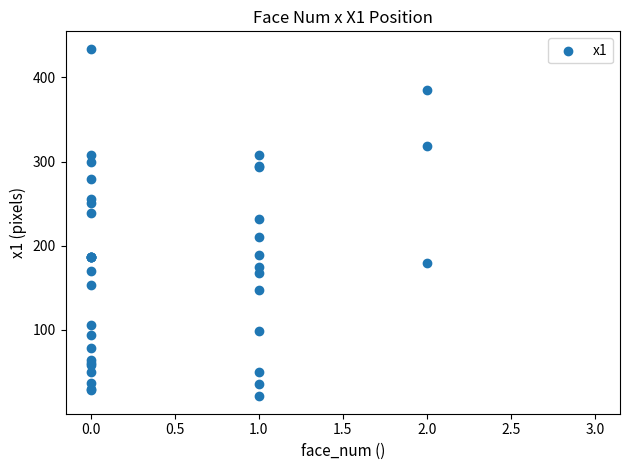

What Y value in the scatter plot is closest to 227?

232